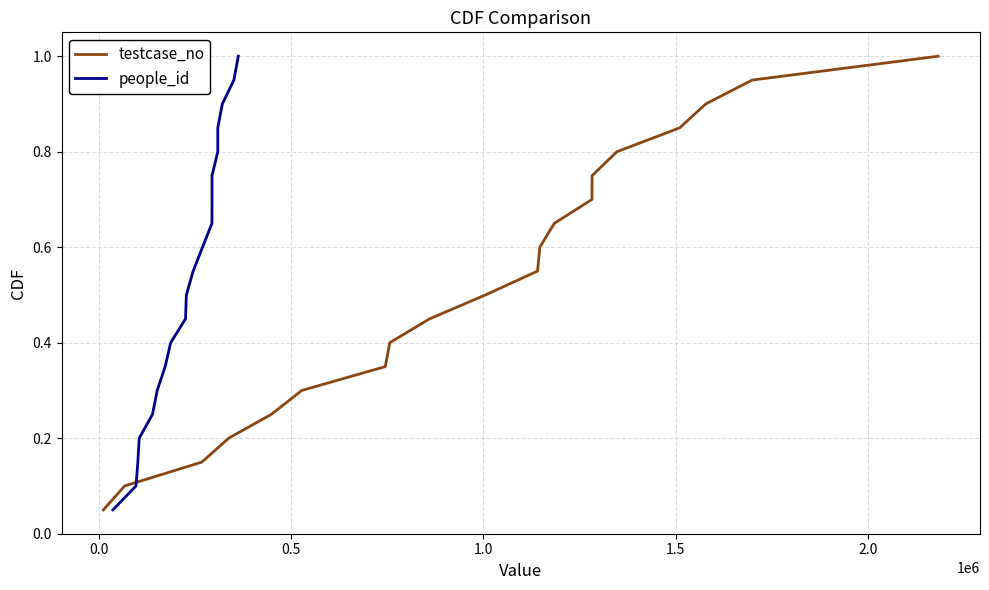

What is the highest value of the testcase_no series?

1.0